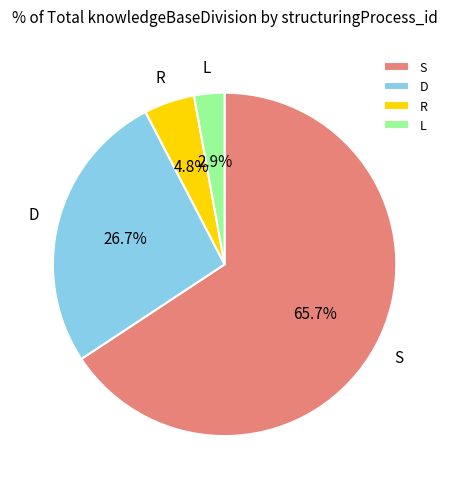

What is the smallest slice in the pie chart?

L